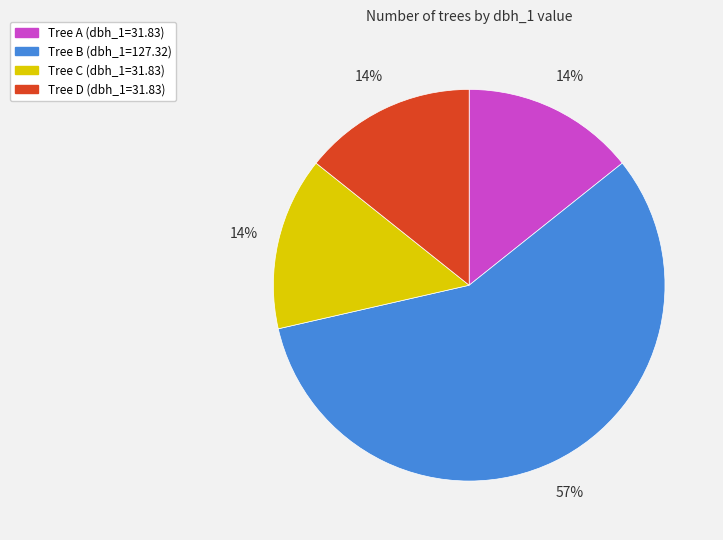

Is there any slice that represents more than half of the pie?

Yes